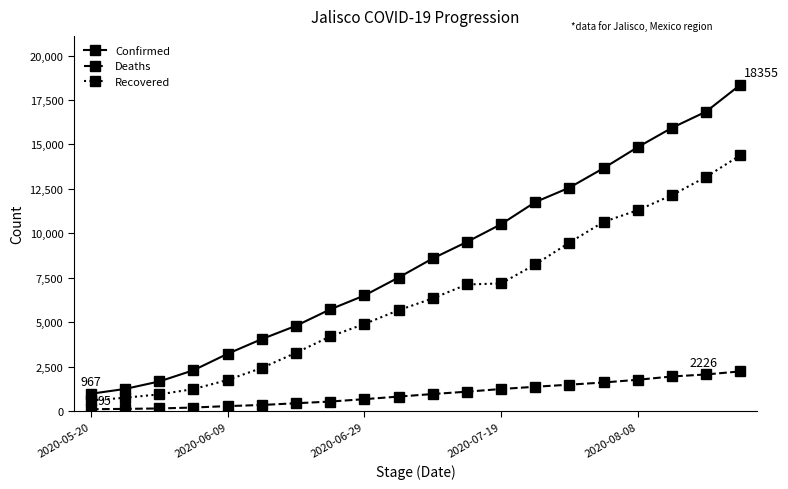

True or false: Recovered and Deaths cross at least once.

False